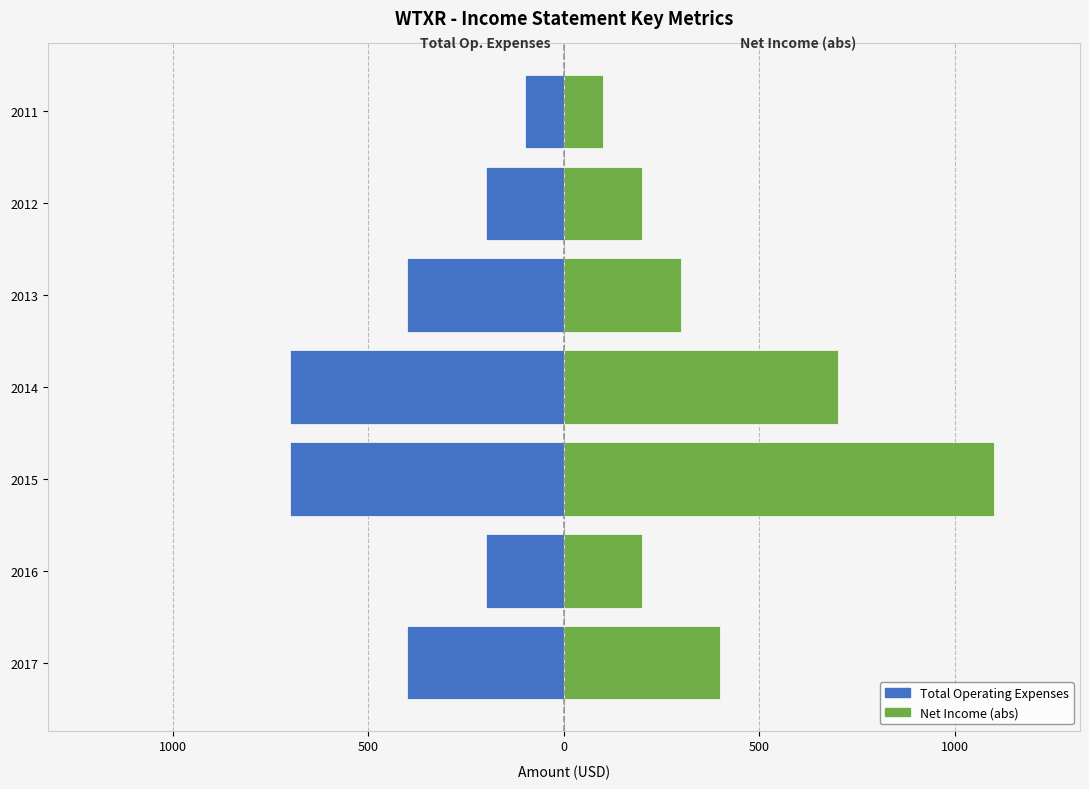

Reading left to right, what are all the values shown in this chart?

Total Operating Expenses: -400	-200	-700	-700	-400	-200	-100
Net Income (abs): 400	200	1100	700	300	200	100